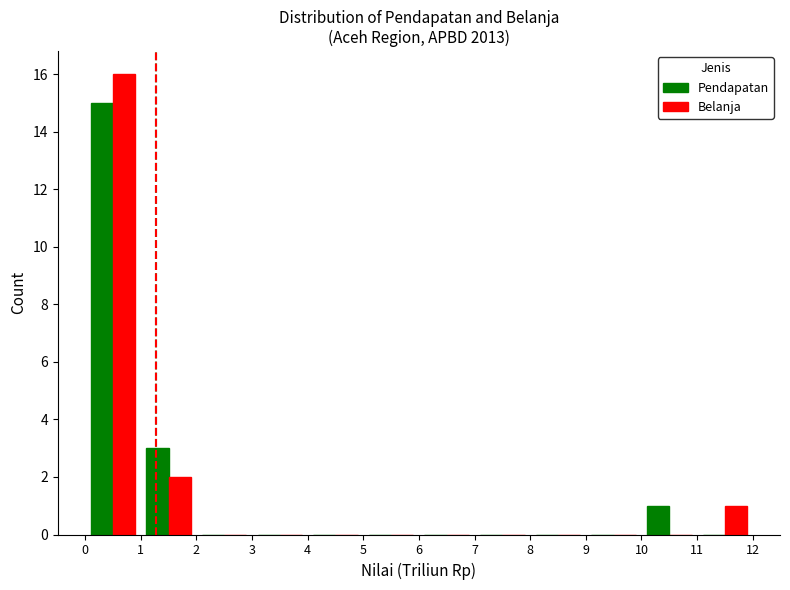

What is the sum of all Pendapatan values?

19